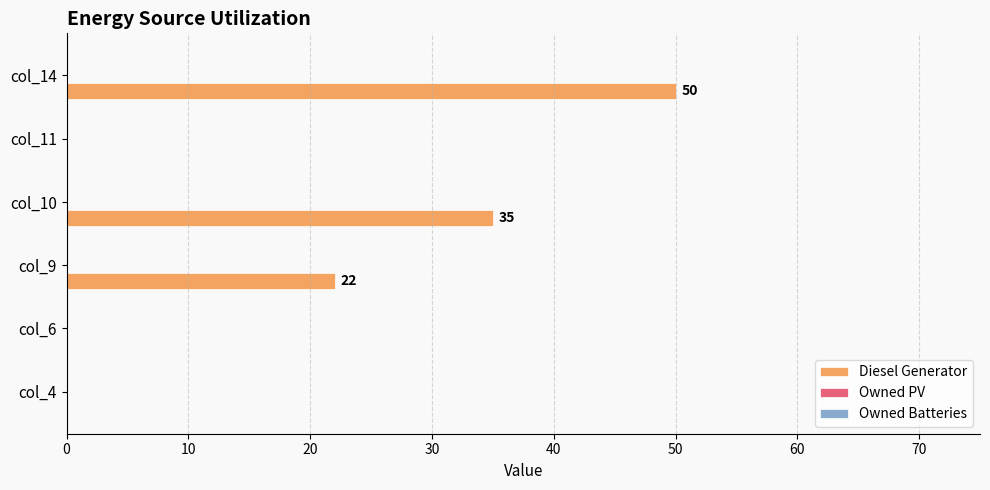

Are the bars grouped side by side (vs. stacked)?

No